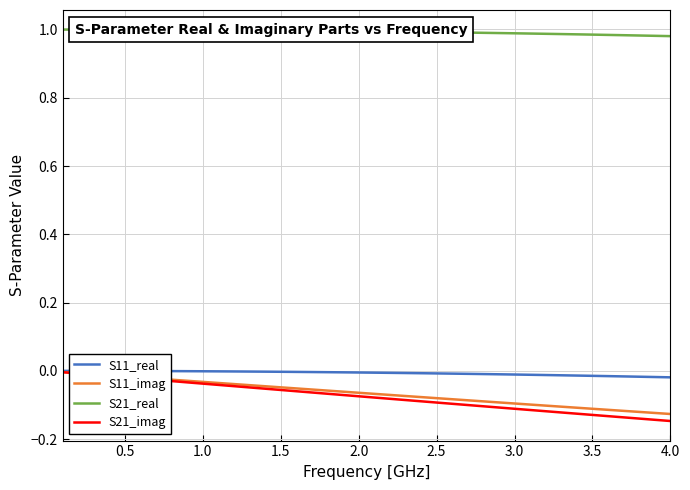

What is the difference between the maximum and minimum values in the S21_imag series?

0.1